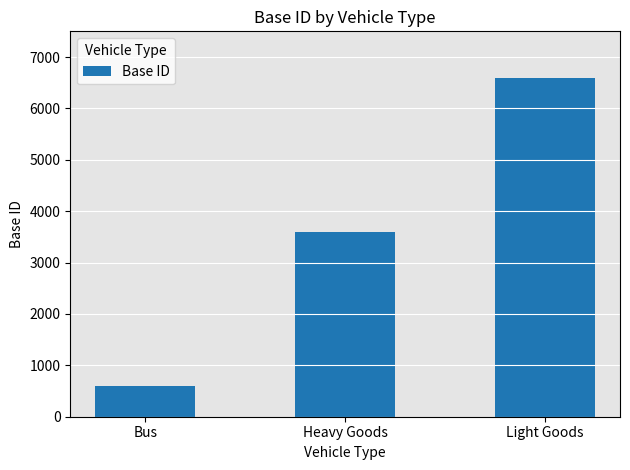

Does the chart contain any negative values?

No